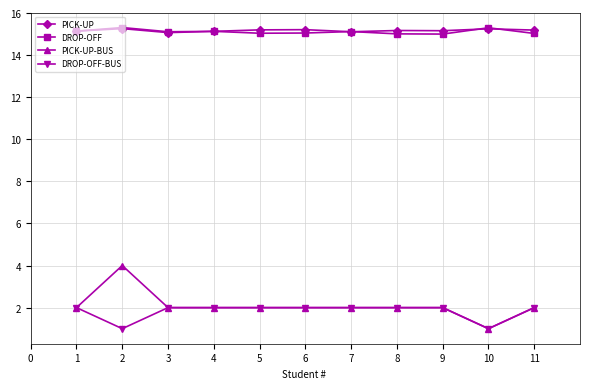

The value of DROP-OFF at 1 is 27.0. True or false?

False